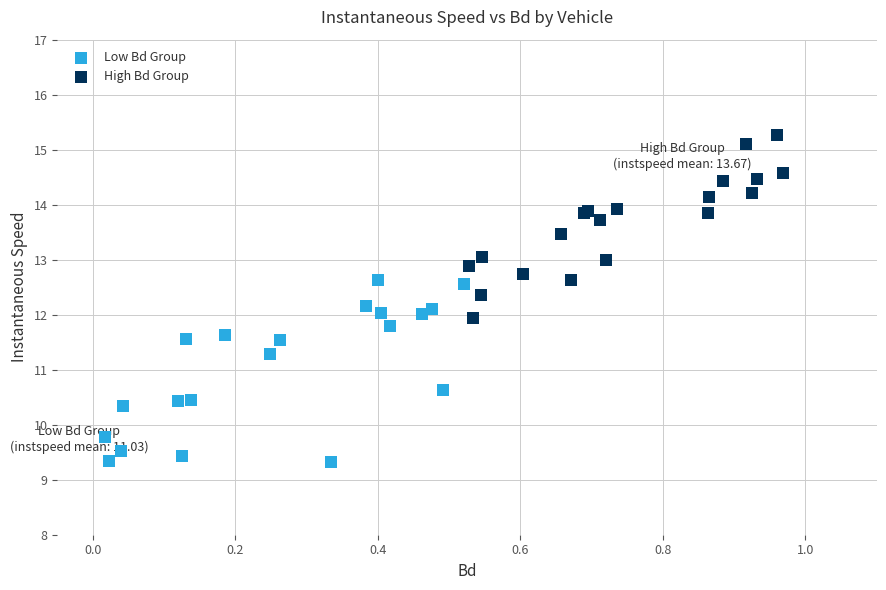

Which series reaches the maximum Y coordinate?

High Bd Group